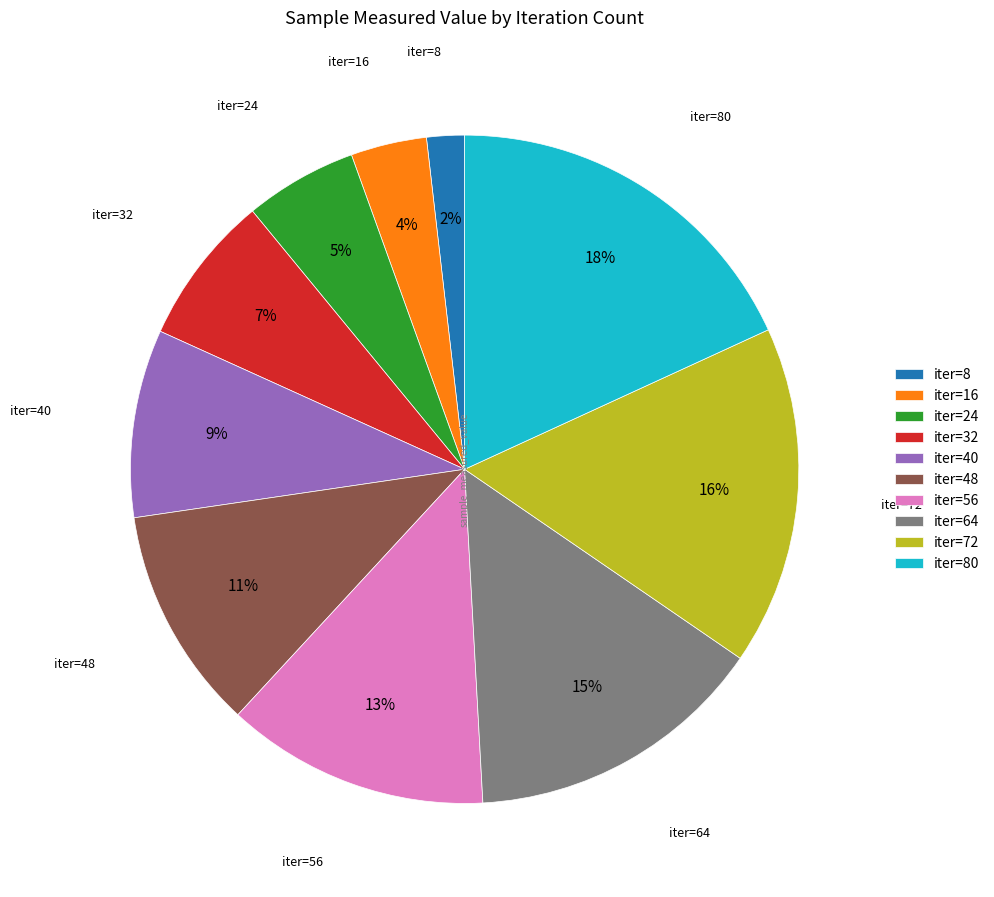

To the nearest percent, what percentage of the pie is iter=8?

2%